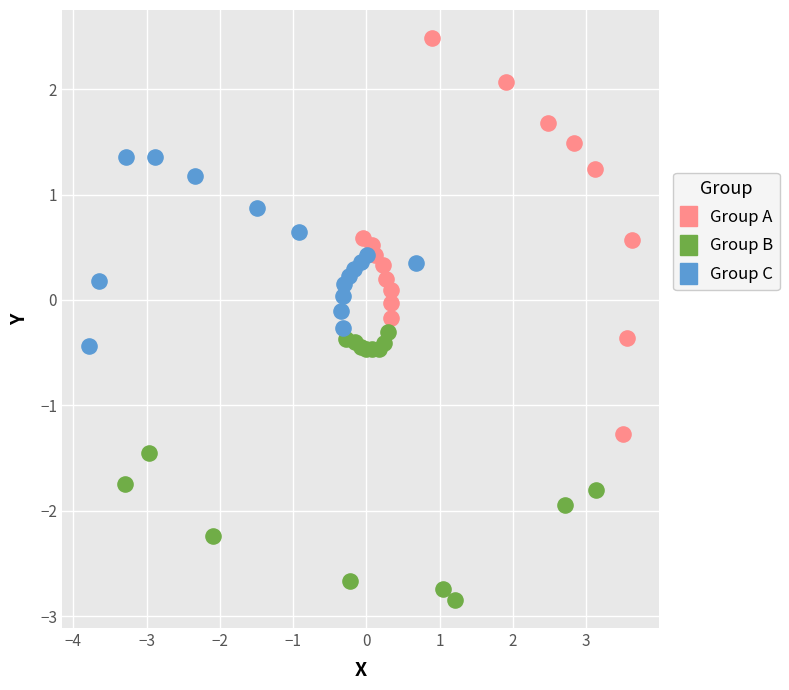

Which series has the largest Y range (max minus min)?

Group A